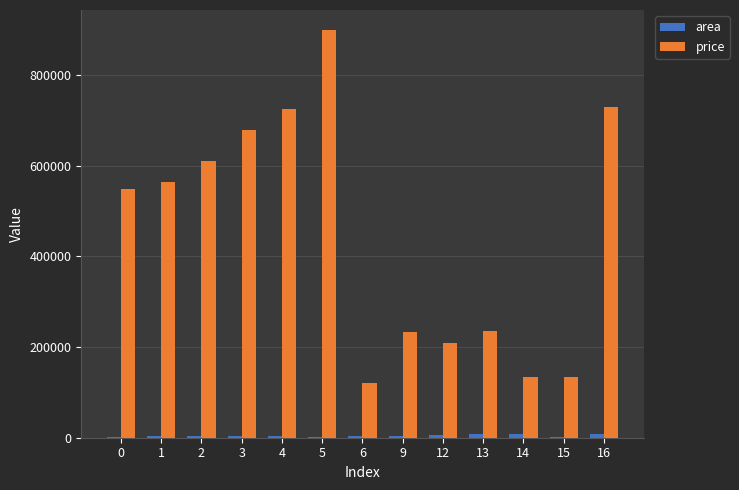

Which series has the largest total across all categories?

price